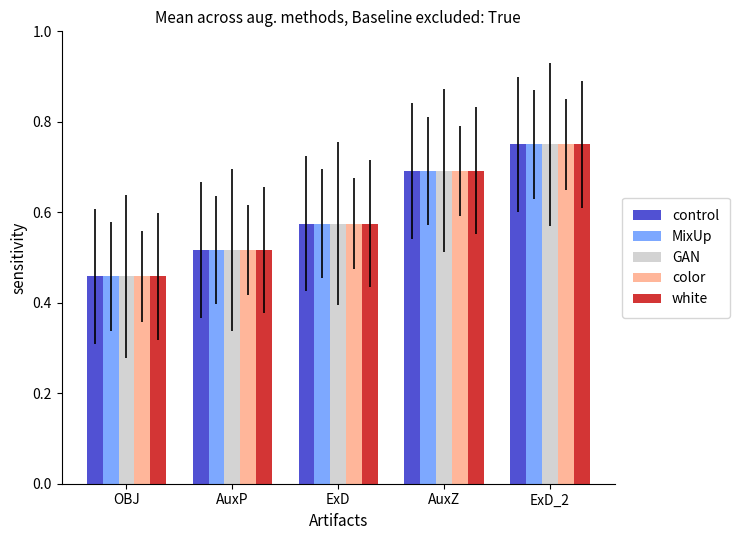

The MixUp series shows 0.2 at ExD. True or false?

False